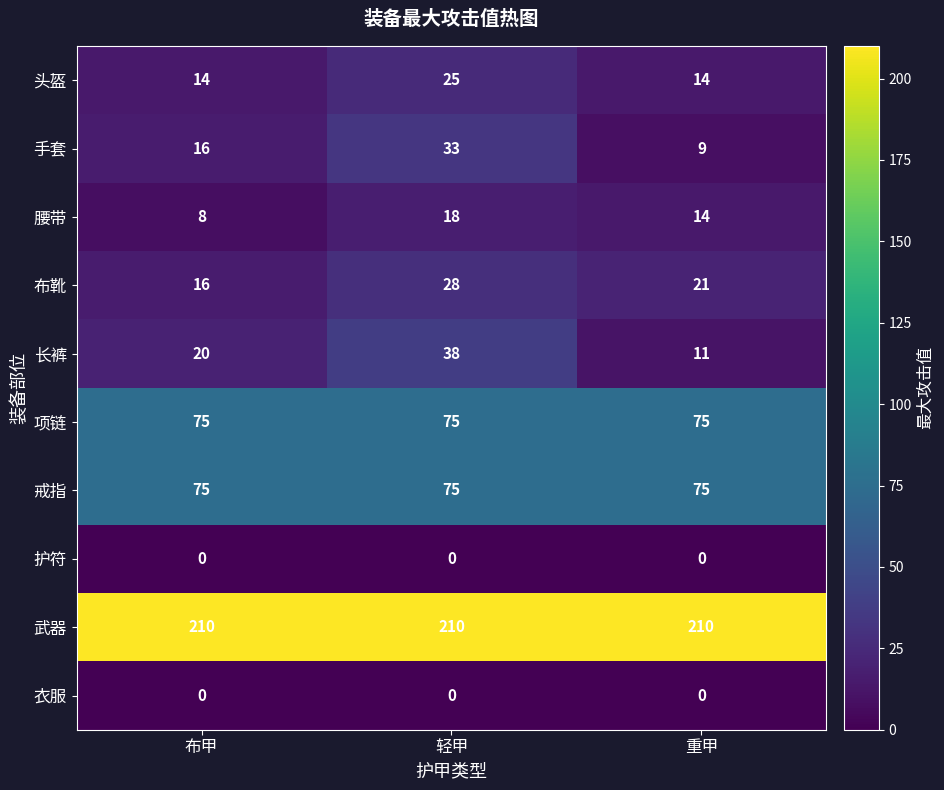

What is the difference between the highest and lowest values at 轻甲?

210